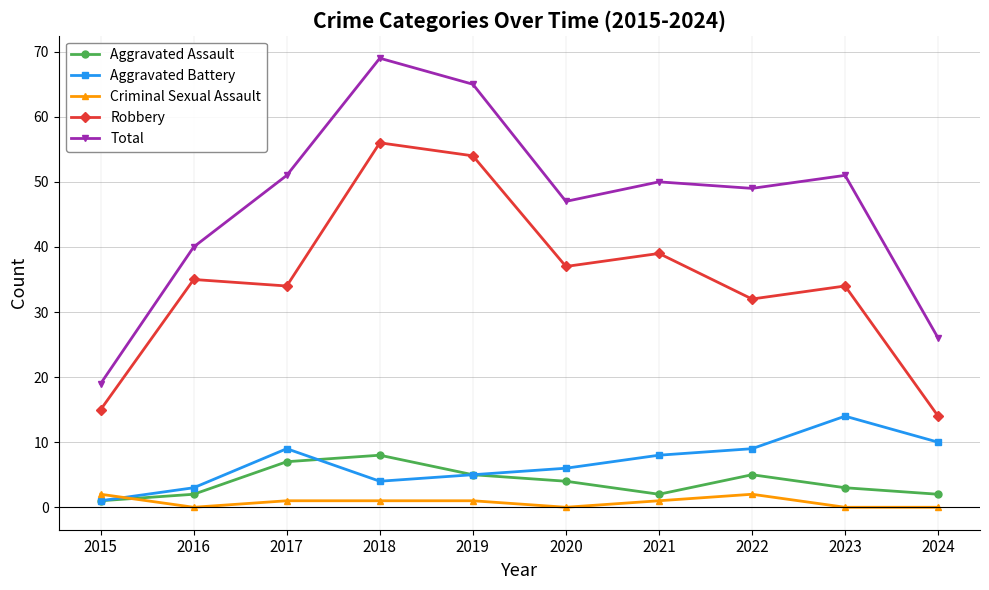

What is the value of the Robbery point at the 4th from the left?

56